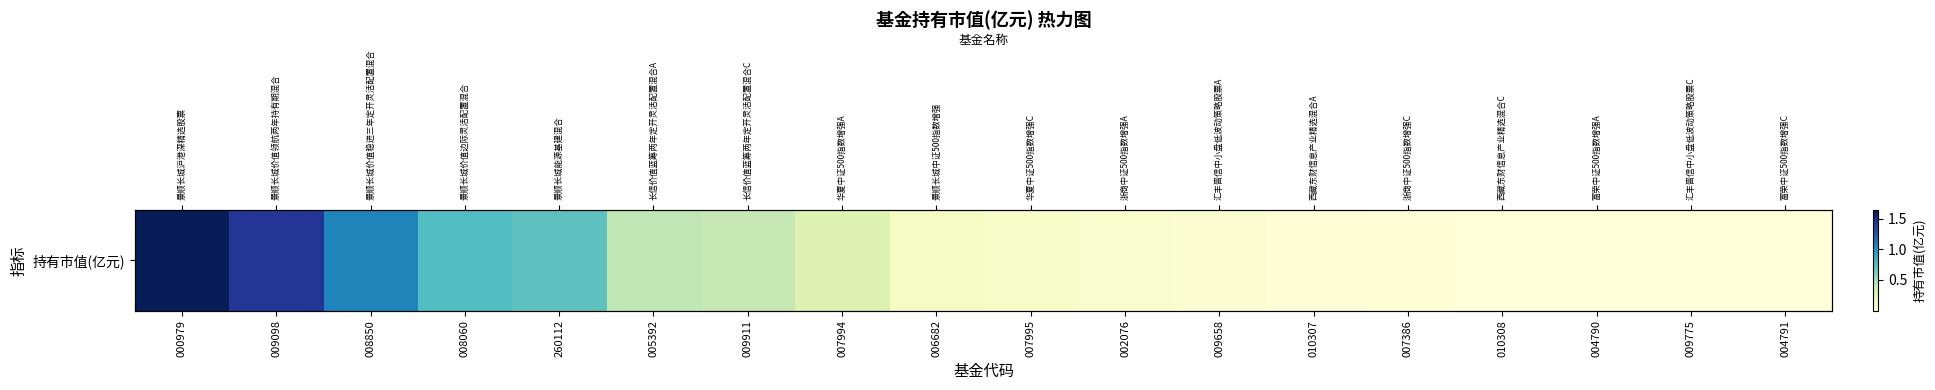

Which has a higher value, 009775 or 004791?

009775